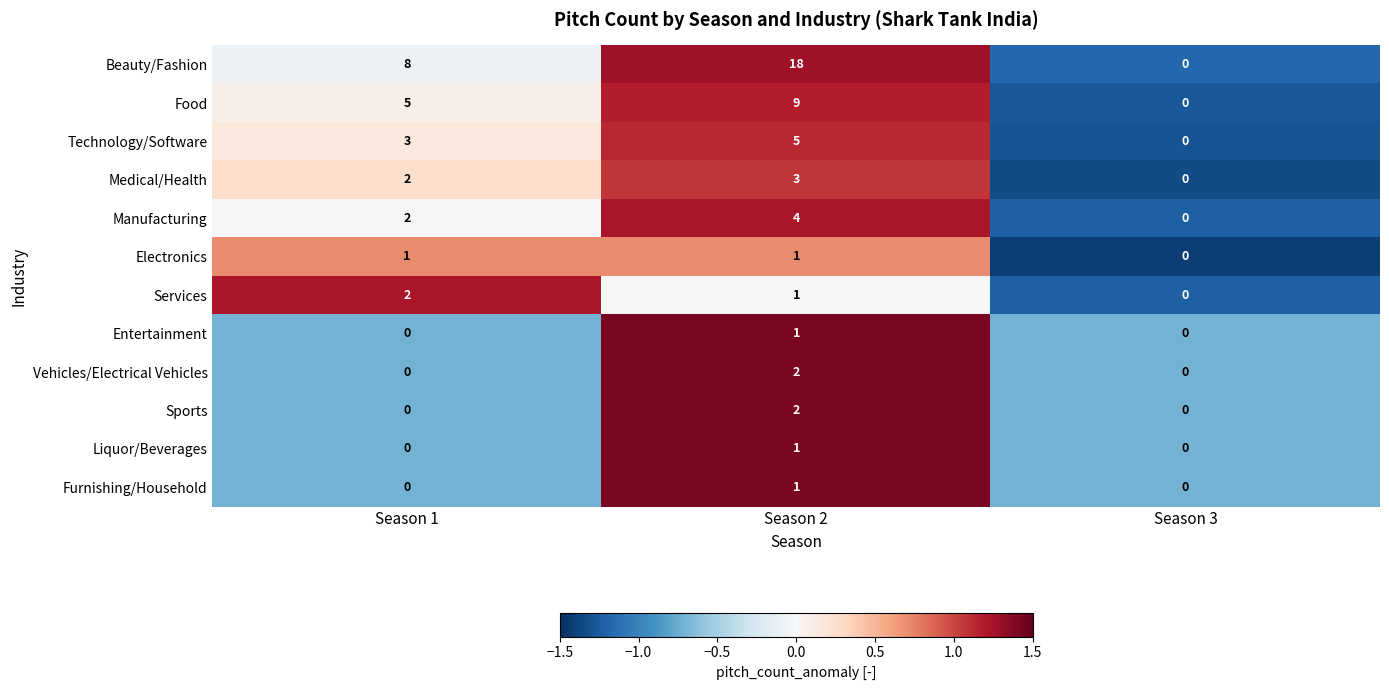

Between Season 1 and Season 3, which series saw the biggest shift?

Beauty/Fashion